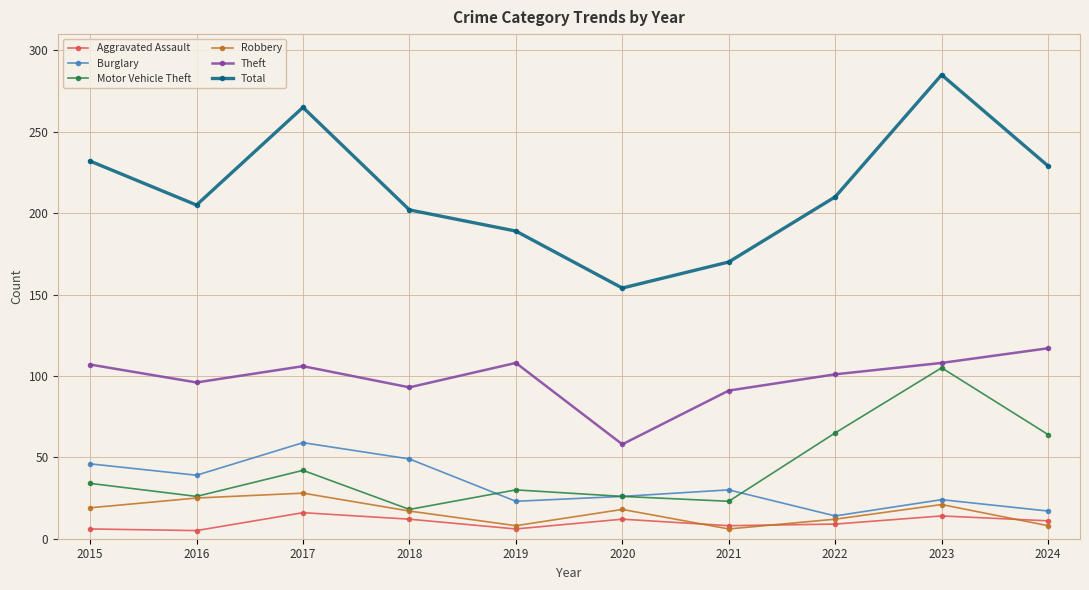

The Total series shows 265 at 2017. True or false?

True